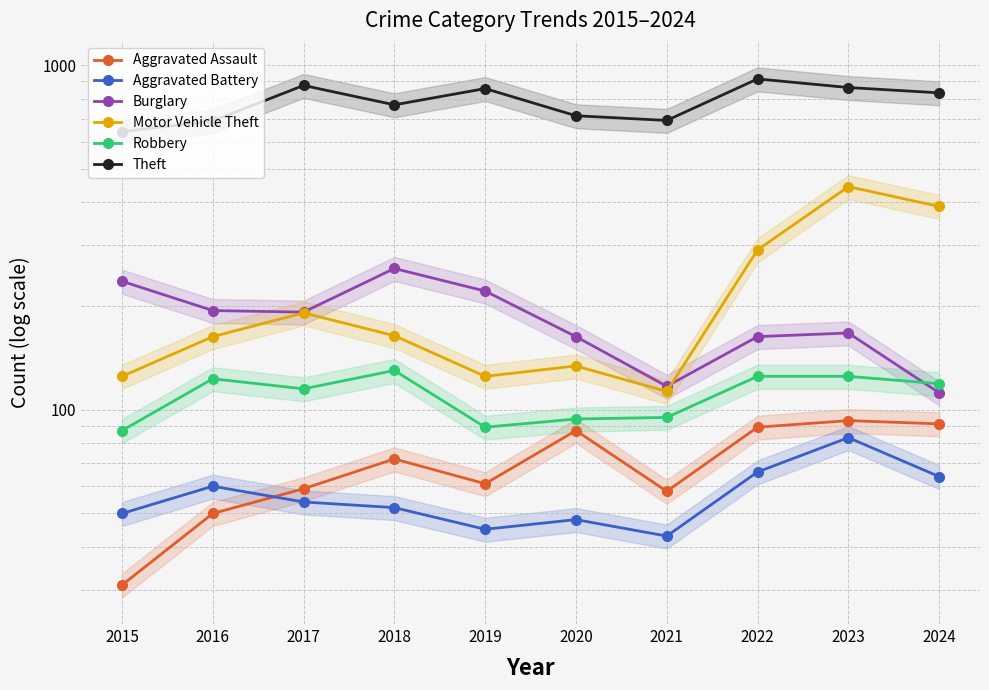

What is the difference between the highest and lowest values at 2019?

810